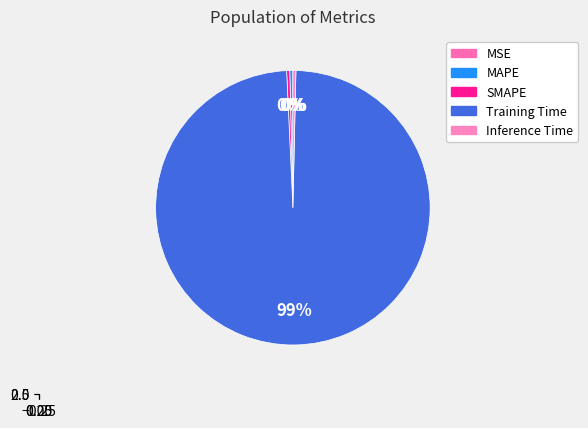

Between MSE and Training Time, which is larger?

Training Time